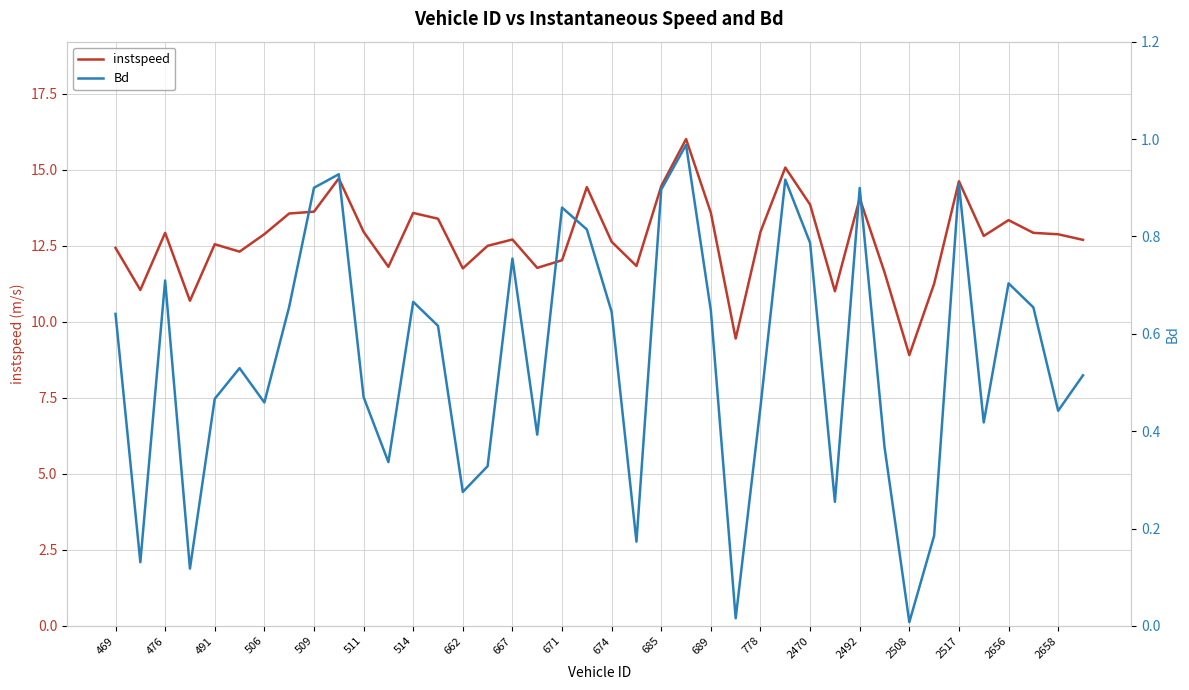

True or false: Bd and instspeed cross at least once.

False